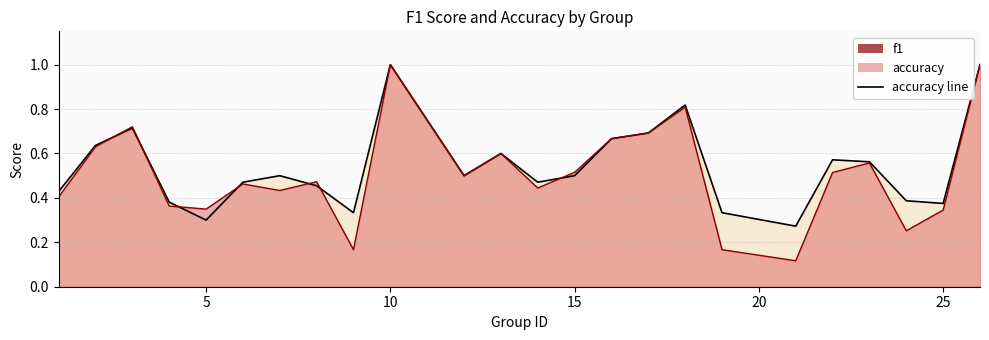

True or false: f1 has more than 0 interior local peaks.

True